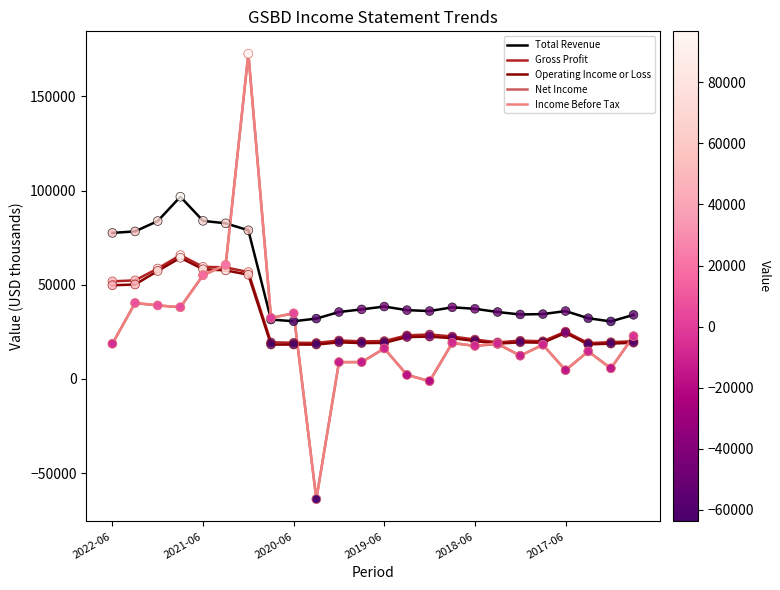

At how many categories does at least one series exceed 155115?

1